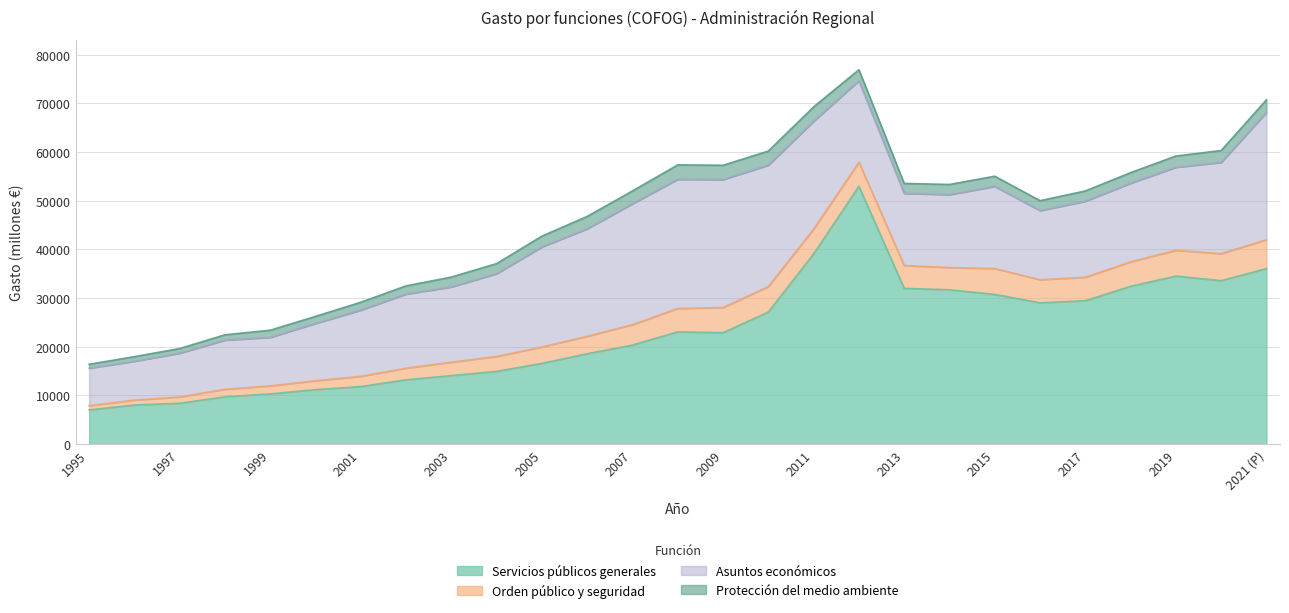

What is the label of the 15th point from the right?

2007